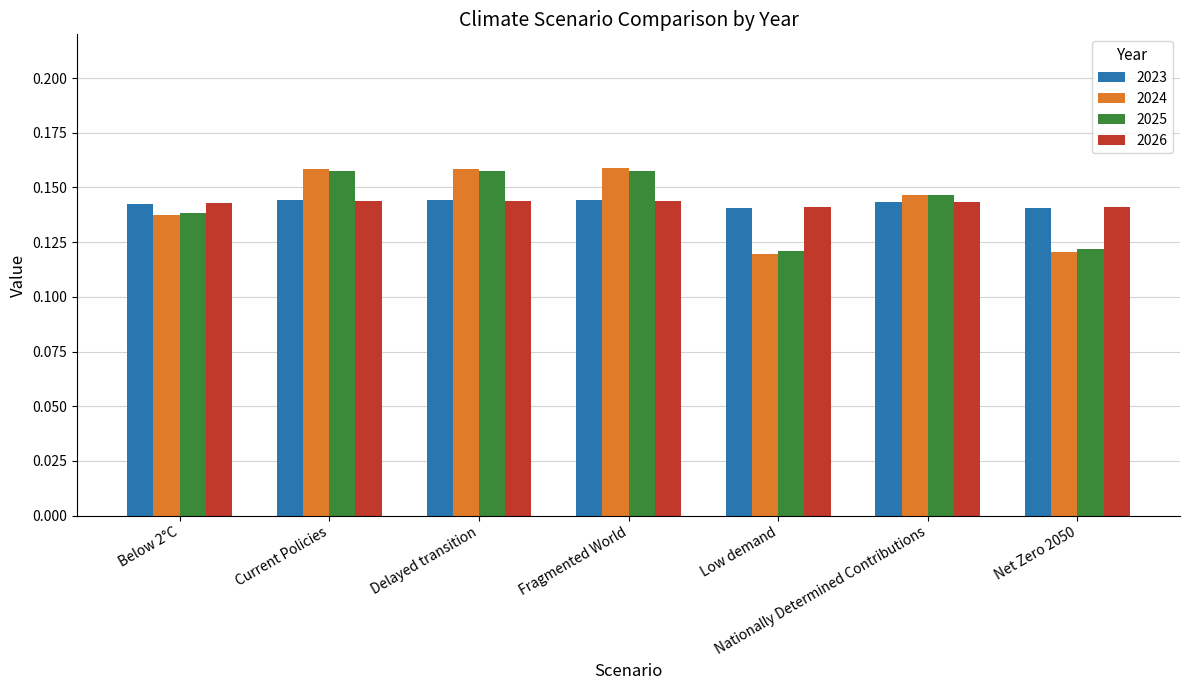

What are all the series names shown in the legend?

2023, 2024, 2025, 2026